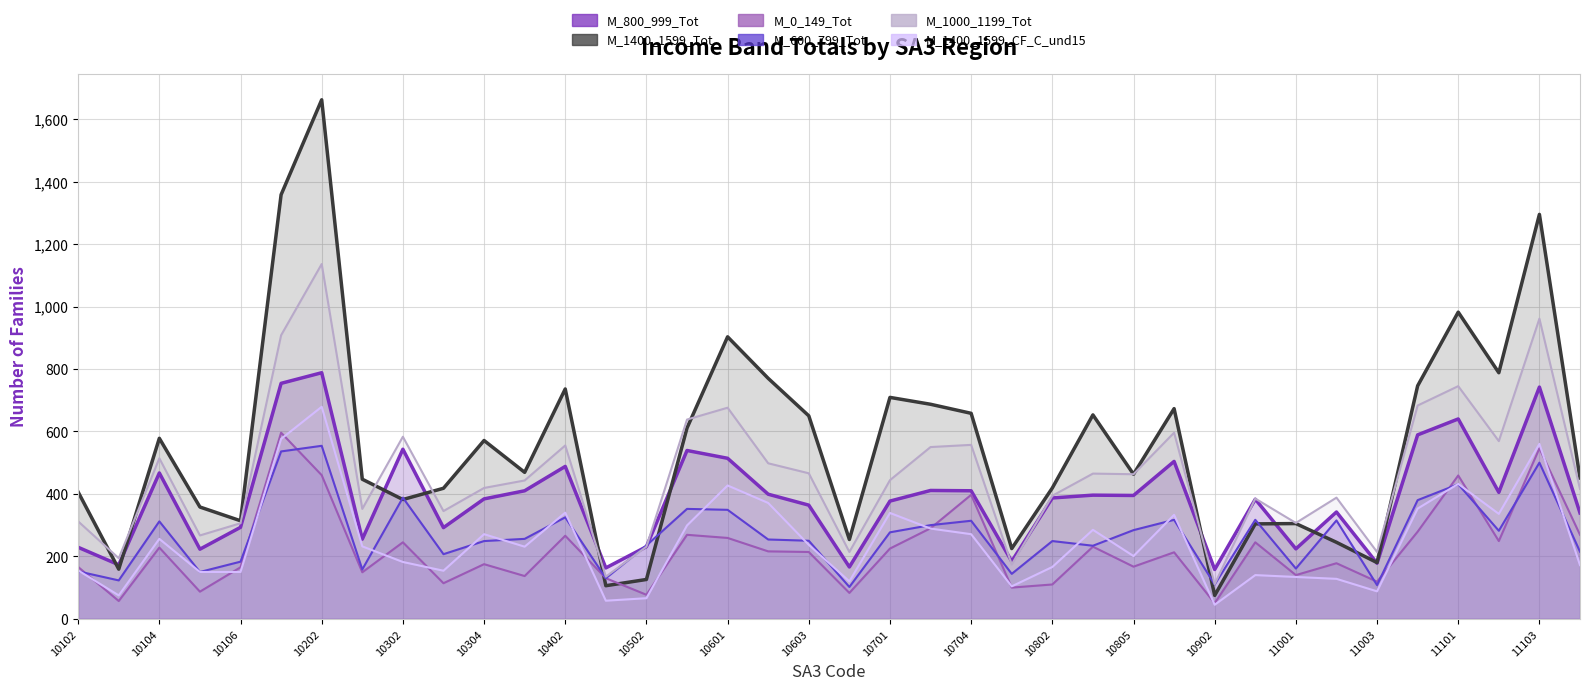

Does the chart have visible grid lines?

Yes